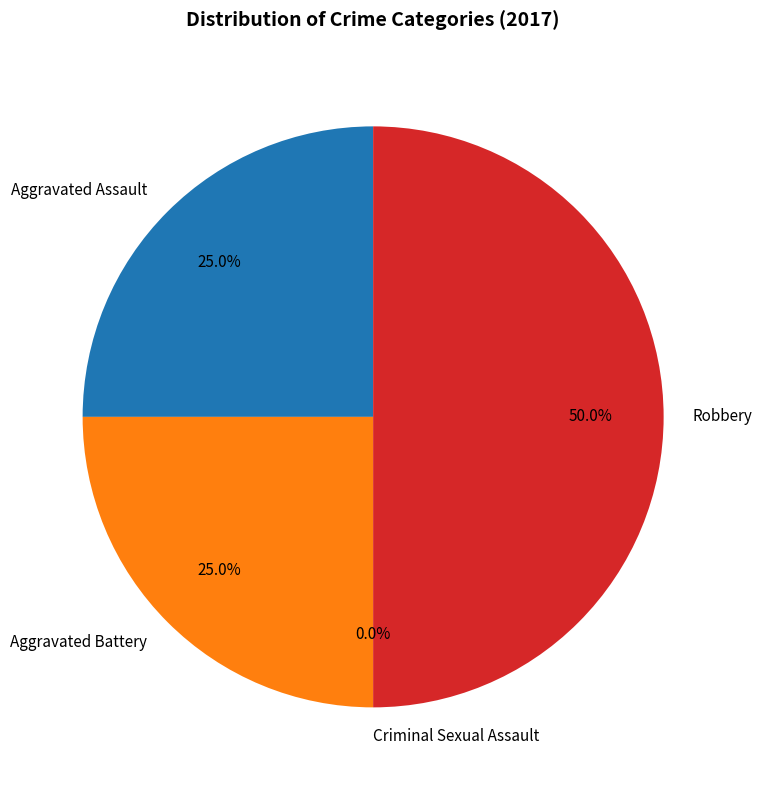

How many slices are in this pie chart?

4